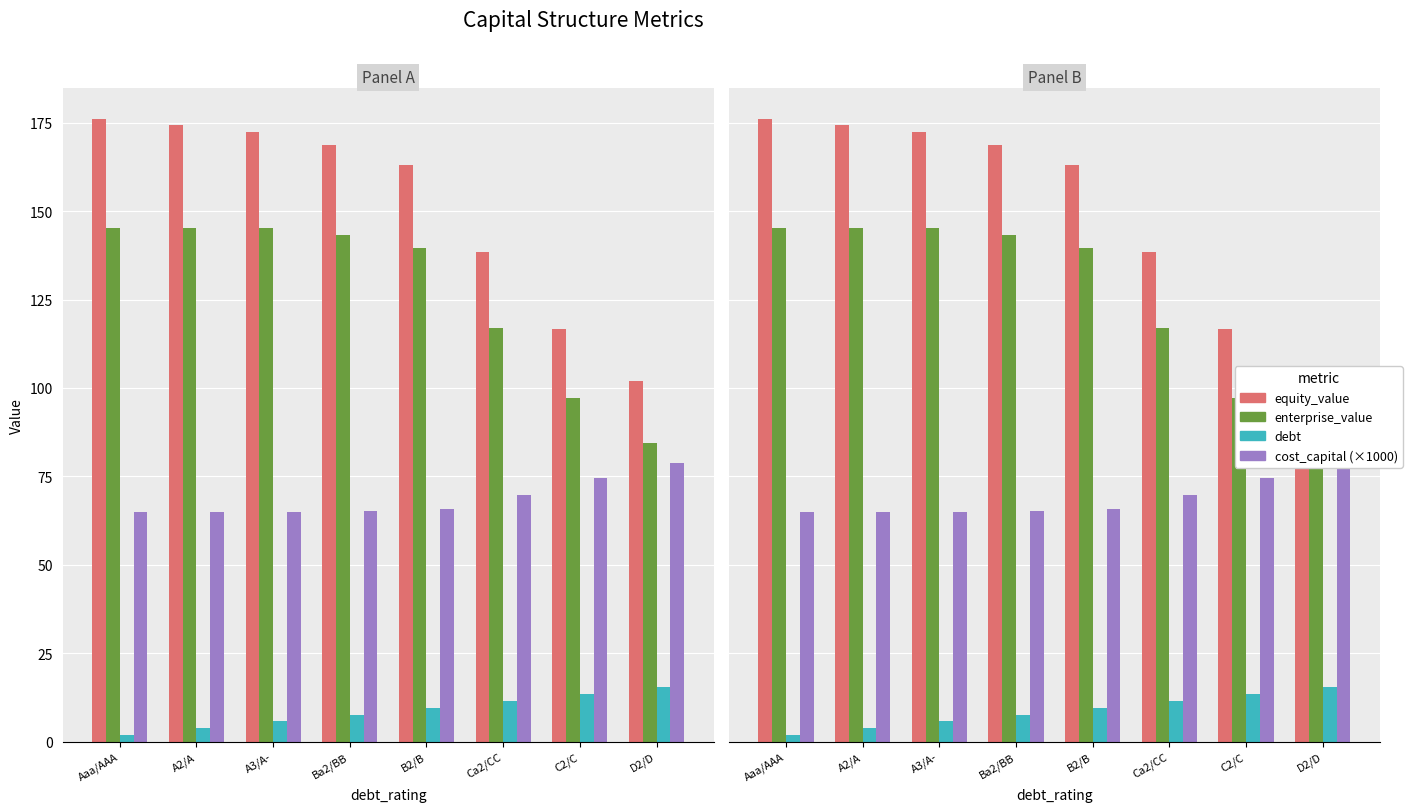

Reading right to left, what are all the values shown in this chart?

equity_value: D2/D=102.0	C2/C=116.8	Ca2/CC=138.4	B2/B=162.9	Ba2/BB=168.6	A3/A-=172.5	A2/A=174.3	Aaa/AAA=176.1
enterprise_value: D2/D=84.4	C2/C=97.3	Ca2/CC=117.0	B2/B=139.6	Ba2/BB=143.4	A3/A-=145.3	A2/A=145.2	Aaa/AAA=145.1
debt: D2/D=15.3	C2/C=13.4	Ca2/CC=11.5	B2/B=9.6	Ba2/BB=7.7	A3/A-=5.8	A2/A=3.8	Aaa/AAA=1.9
cost_capital_scaled: D2/D=78.9	C2/C=74.5	Ca2/CC=69.6	B2/B=65.8	Ba2/BB=65.3	A3/A-=65.0	A2/A=65.0	Aaa/AAA=65.0